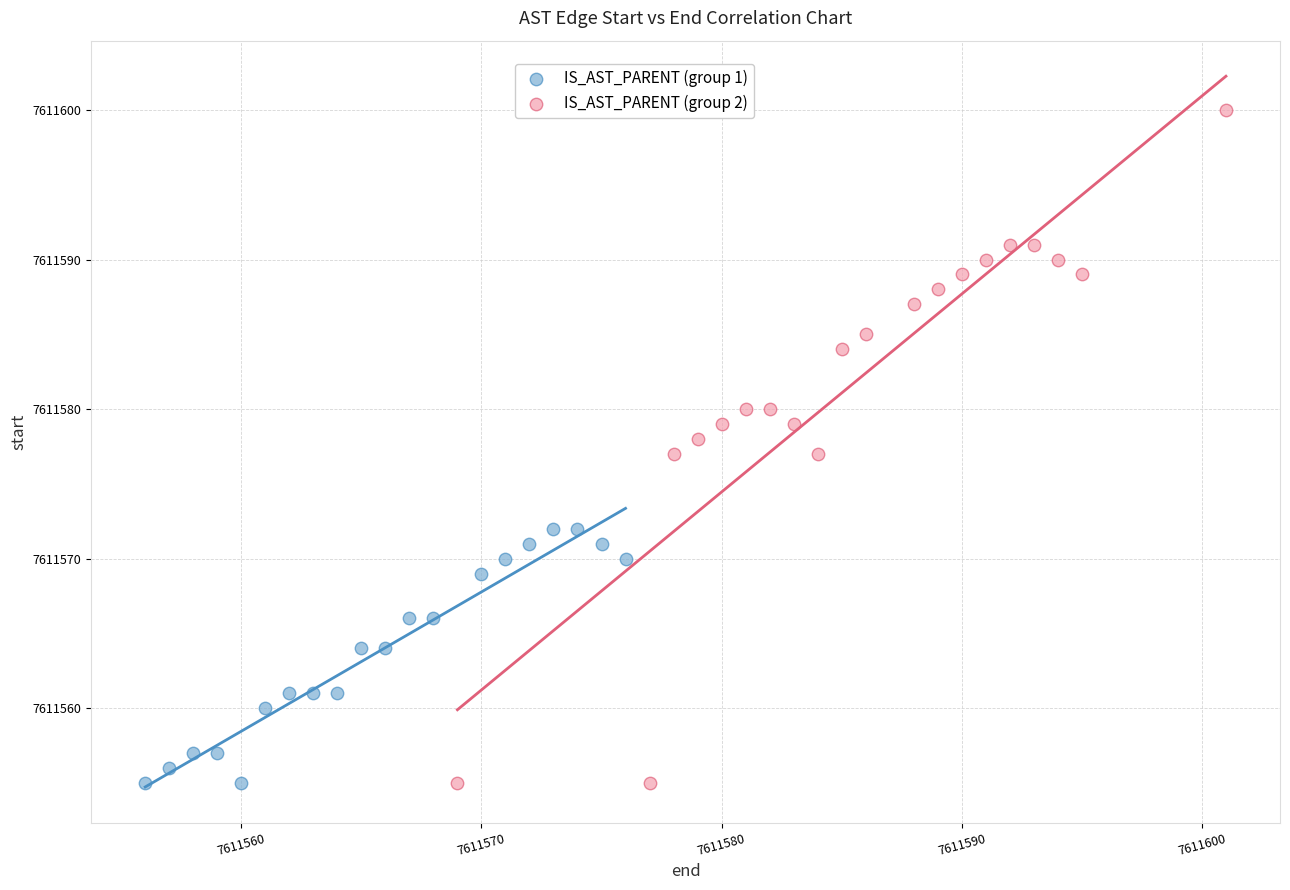

Which series has the widest spread of Y values?

IS_AST_PARENT (group 2)